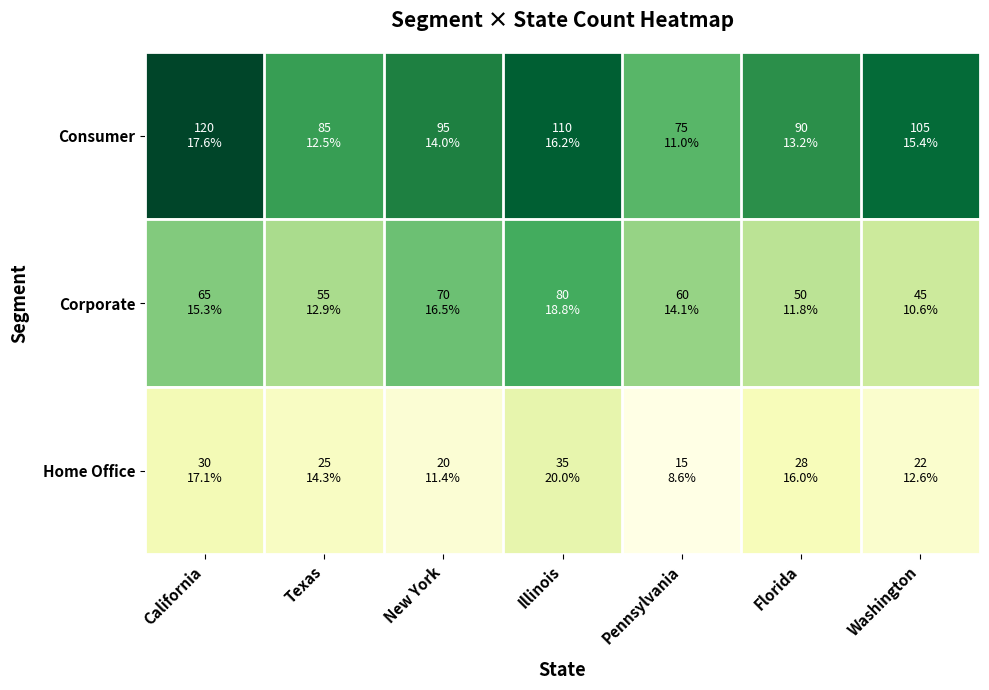

What is the minimum value shown in the chart?

15